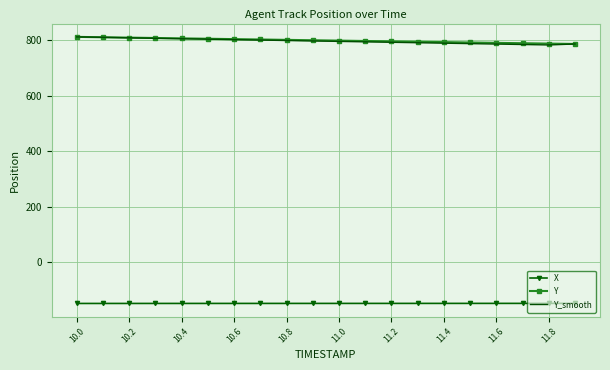

What is the difference between the maximum and minimum values in the Y series?

25.6